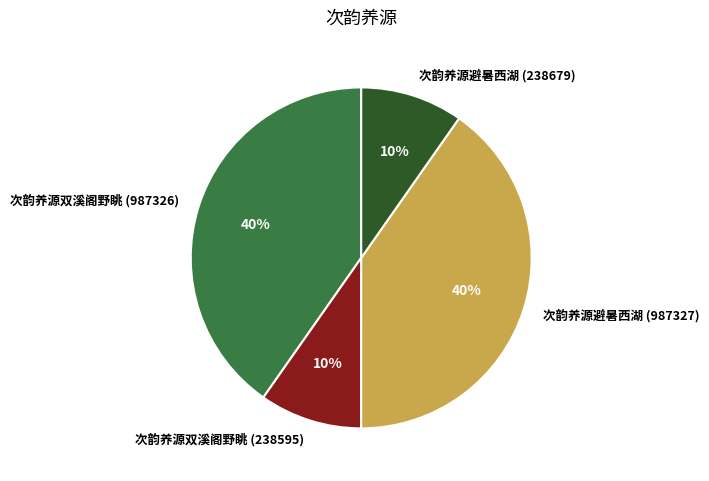

To the nearest percent, what portion does 次韵养源双溪阁野眺 (987326) represent?

40%